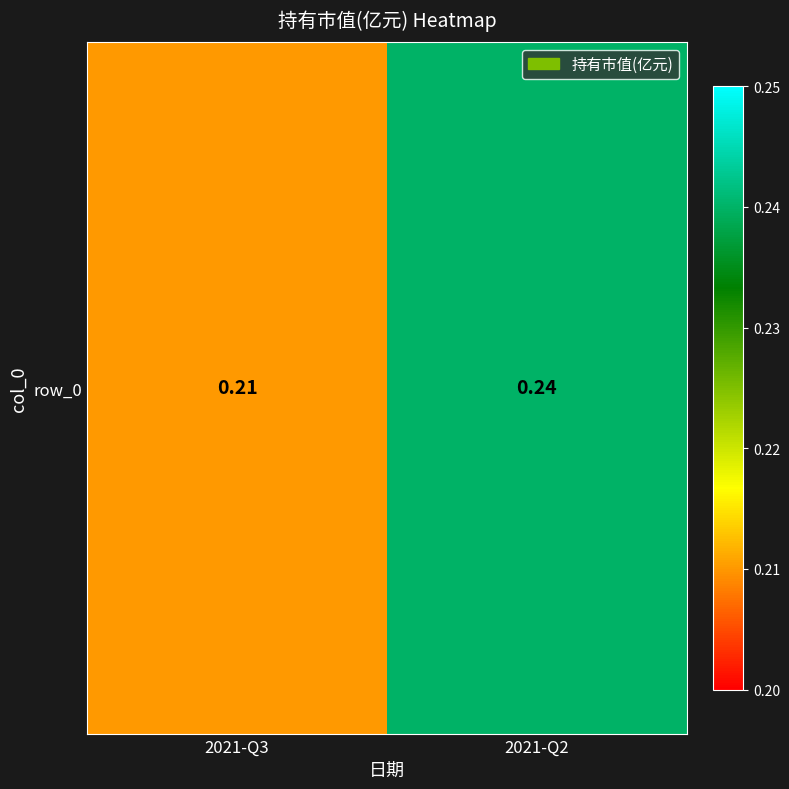

Count the values in the range 0 to 1.

2